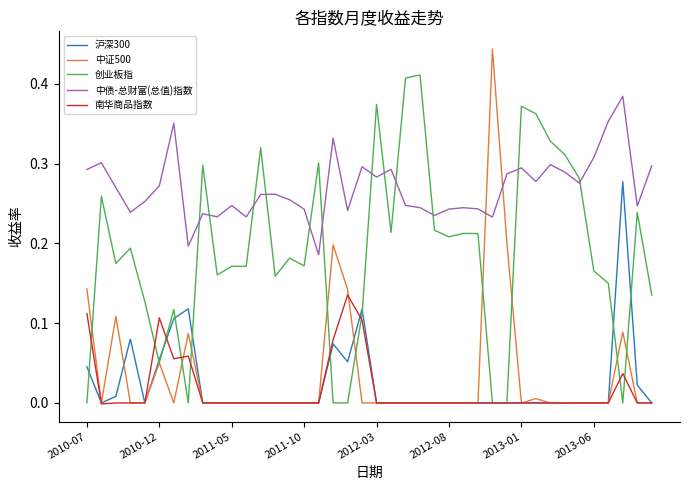

True or false: 中债-总财富(总值)指数 and 沪深300 intersect in this chart.

False